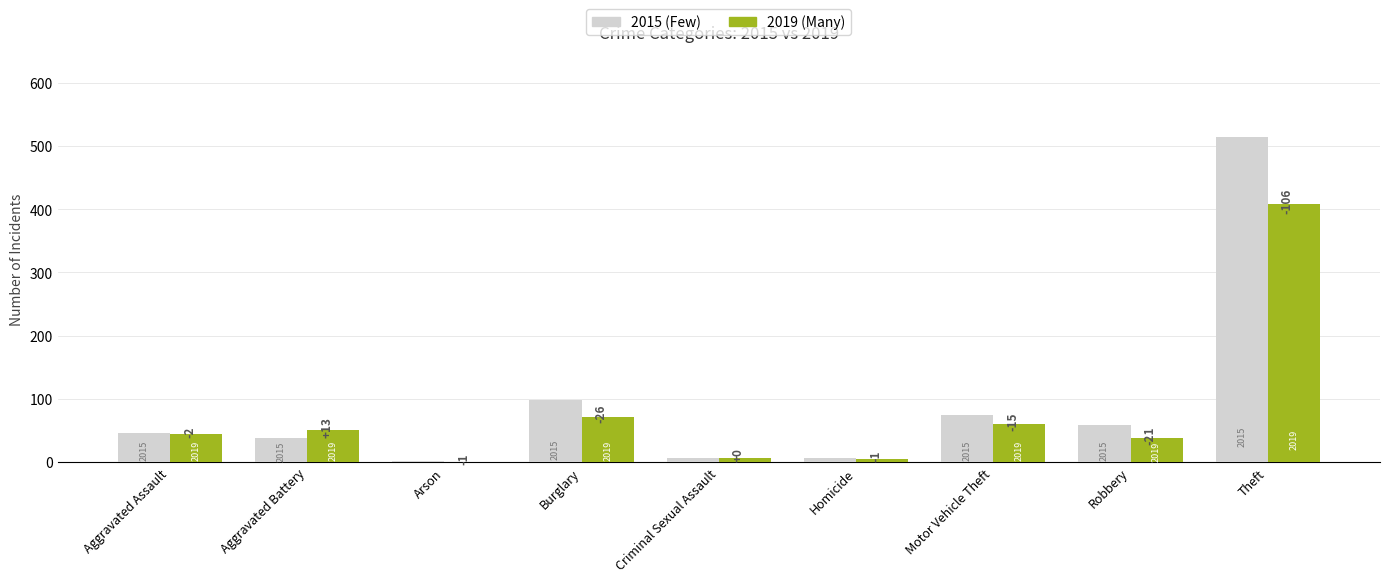

At which category is the sum across all series the highest?

Theft